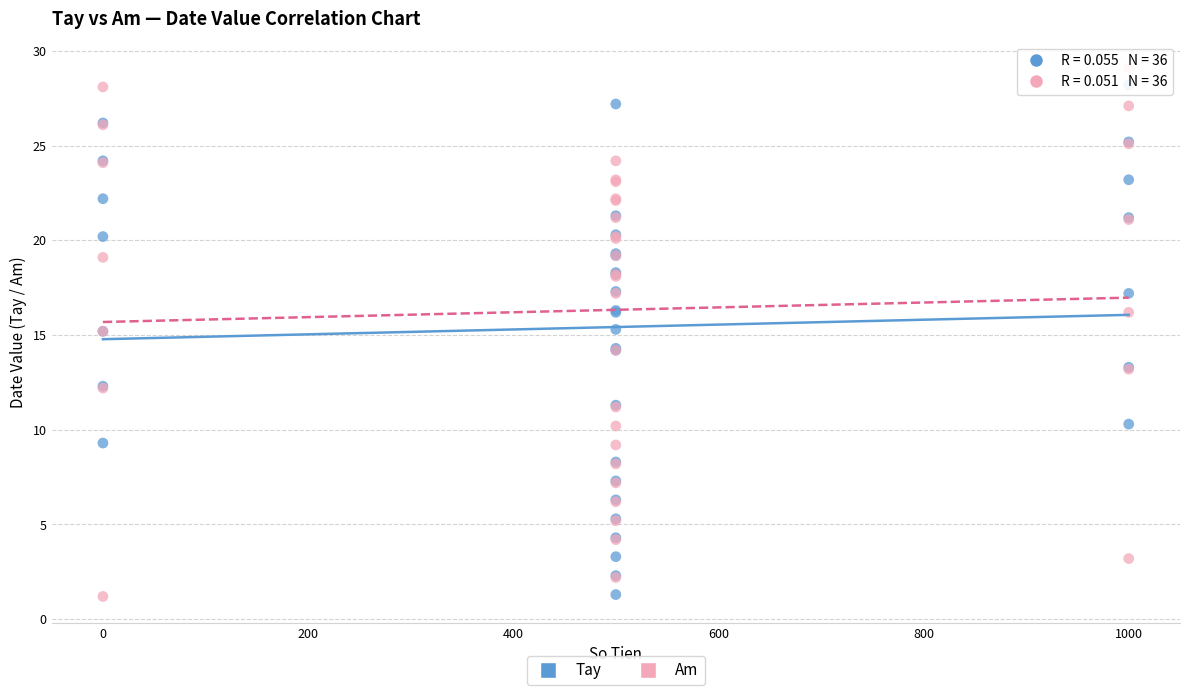

What is the X range (max minus min) for the scatter plot?

1000.0